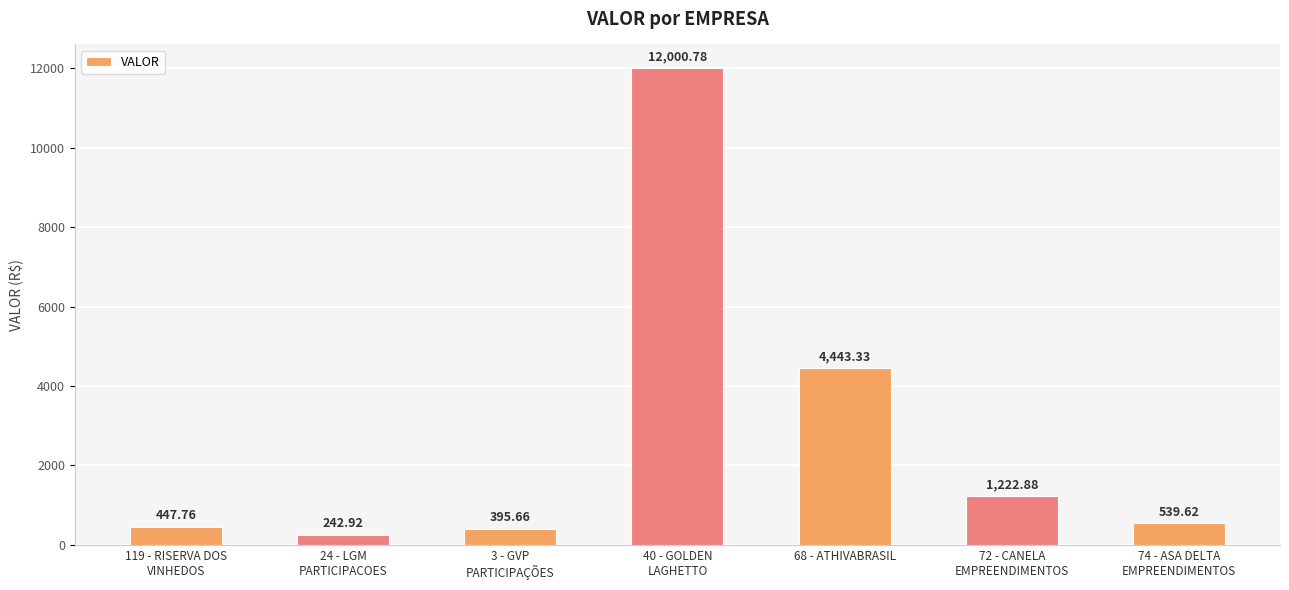

Reading left to right, what are all the values shown in this chart?

447.8	242.9	395.7	12000.8	4443.3	1222.9	539.6